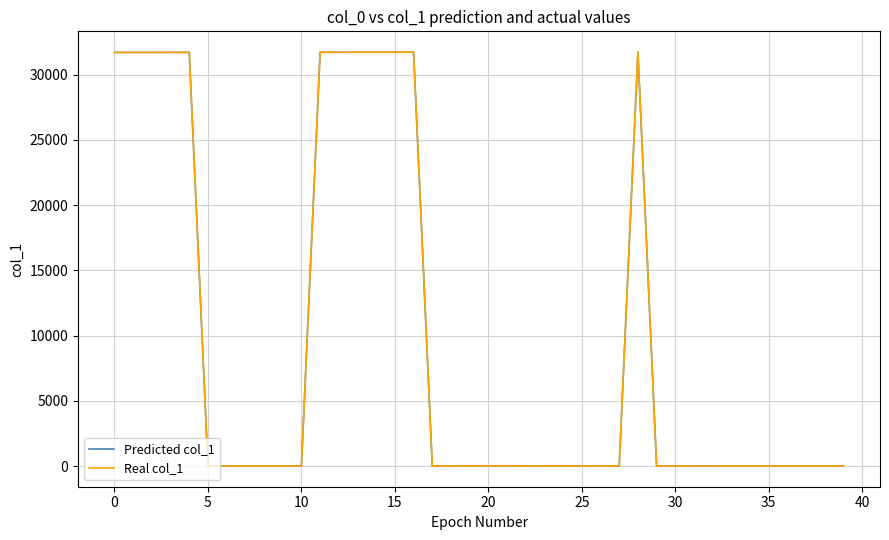

True or false: Real col_1 has more than 0 points higher than both neighbors.

True